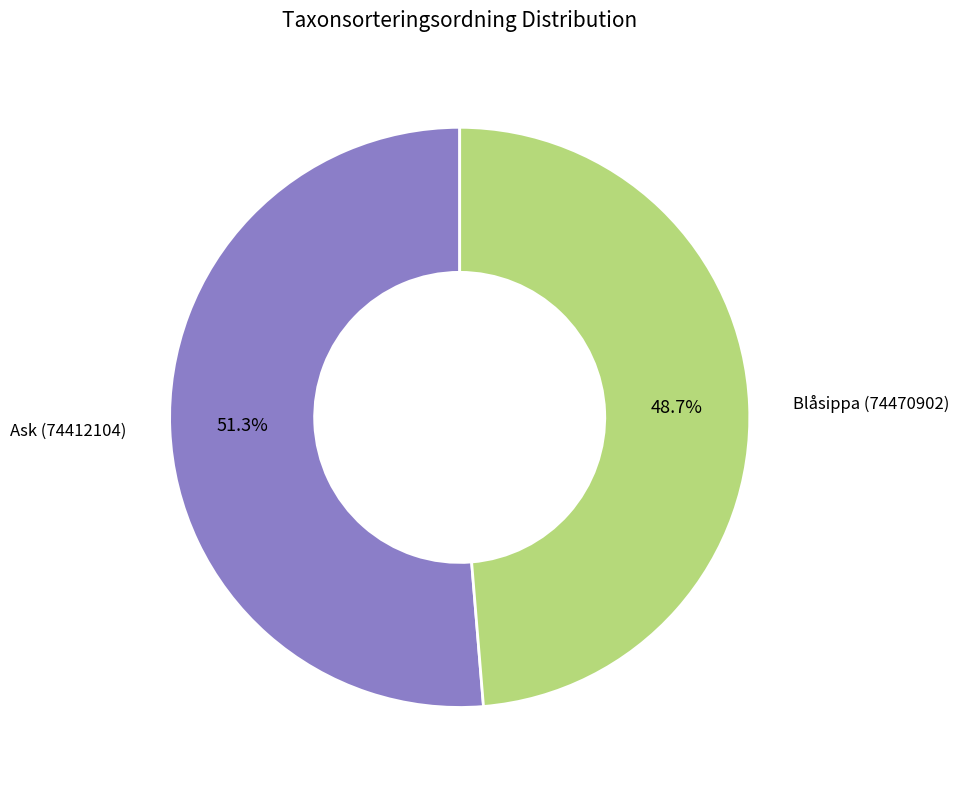

Does any single category account for the majority?

Yes